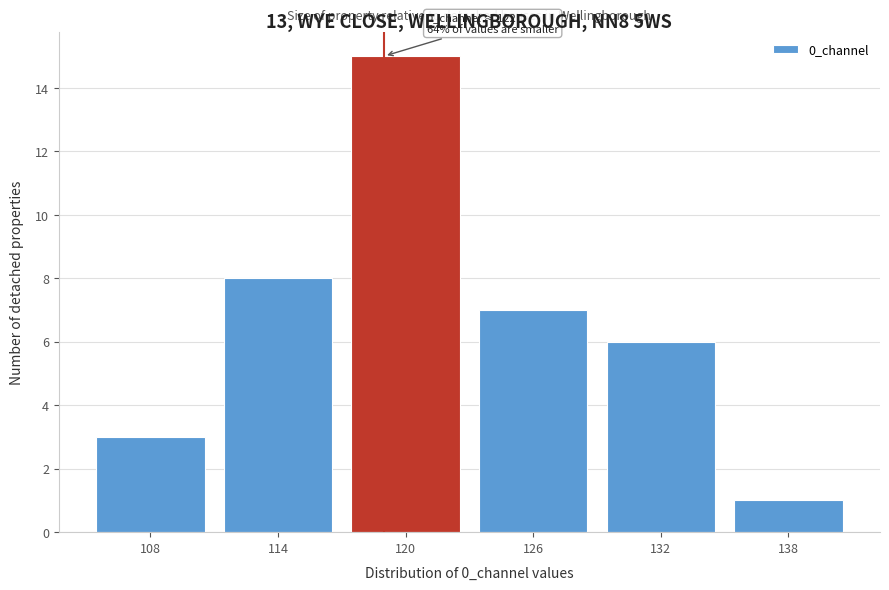

Reading left to right, list all the values displayed in this chart.

3	8	15	7	6	1